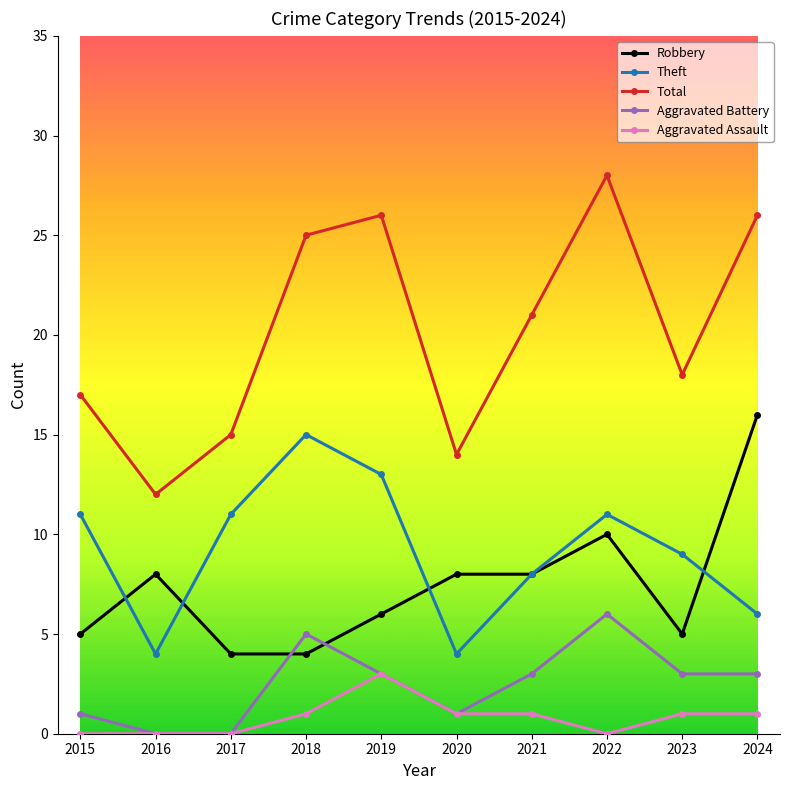

Reading left to right, extract all data points from this chart.

Robbery: 2015=5	2016=8	2017=4	2018=4	2019=6	2020=8	2021=8	2022=10	2023=5	2024=16
Theft: 2015=11	2016=4	2017=11	2018=15	2019=13	2020=4	2021=8	2022=11	2023=9	2024=6
Total: 2015=17	2016=12	2017=15	2018=25	2019=26	2020=14	2021=21	2022=28	2023=18	2024=26
Aggravated Battery: 2015=1	2016=0	2017=0	2018=5	2019=3	2020=1	2021=3	2022=6	2023=3	2024=3
Aggravated Assault: 2015=0	2016=0	2017=0	2018=1	2019=3	2020=1	2021=1	2022=0	2023=1	2024=1